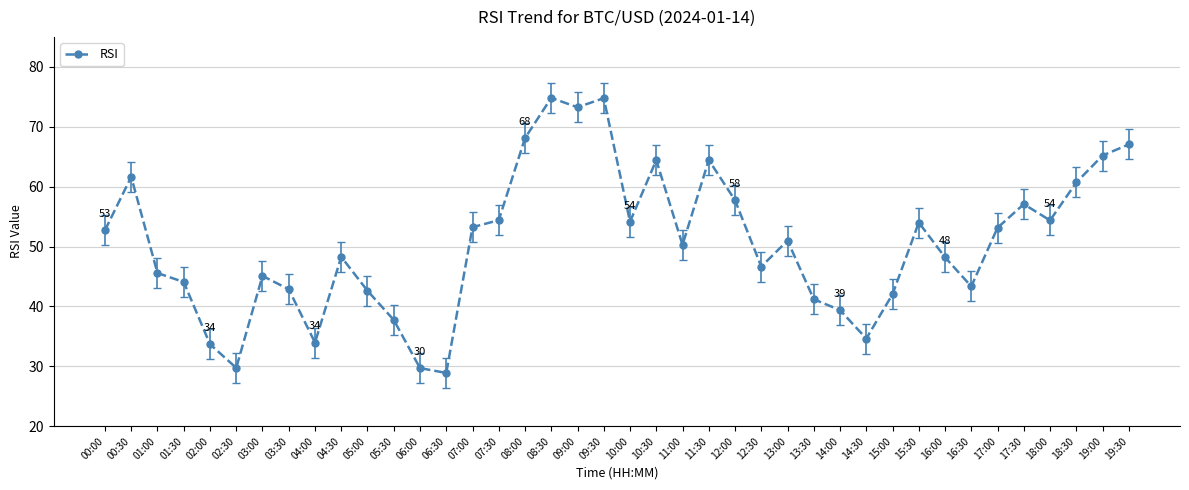

Does the chart display data point markers on the line(s)?

Yes